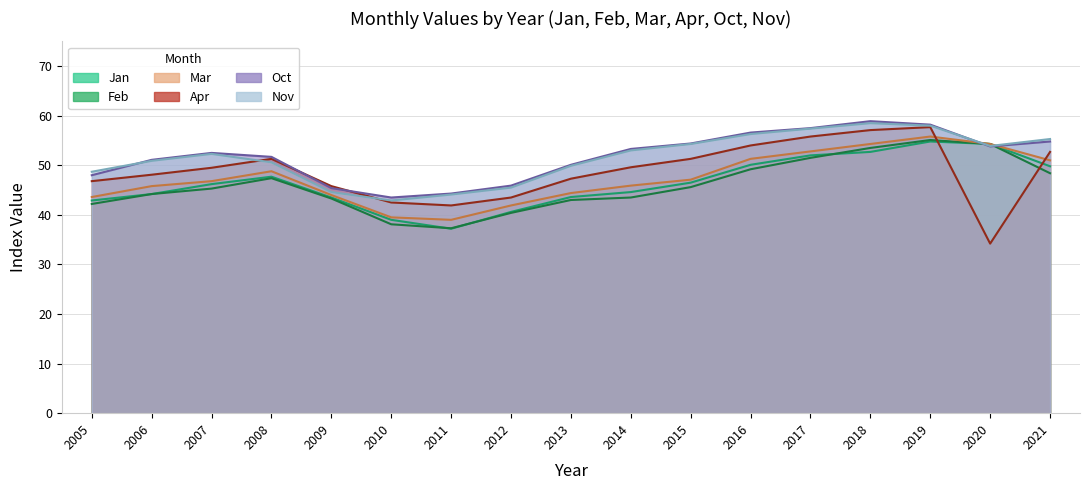

Reading right to left, list all the values displayed in this chart.

Jan: 49.8	54.3	54.8	52.7	52.0	50.1	46.5	44.6	43.6	40.6	37.2	39.0	43.5	47.7	46.2	44.2	42.9
Feb: 48.4	54.3	55.1	53.5	51.5	49.2	45.6	43.5	43.0	40.4	37.3	38.1	43.3	47.4	45.3	44.2	42.2
Mar: 51.0	54.3	55.8	54.3	52.8	51.3	47.1	45.9	44.4	41.9	39.0	39.5	44.0	48.8	46.8	45.8	43.6
Apr: 52.7	34.2	57.7	57.1	55.8	54.0	51.3	49.6	47.3	43.5	41.9	42.5	45.8	51.3	49.5	48.1	46.8
Oct: 54.8	53.8	58.2	58.9	57.5	56.6	54.4	53.3	50.1	45.9	44.3	43.5	45.4	51.7	52.5	51.1	48.0
Nov: 55.3	53.9	58.0	58.5	57.4	56.3	54.3	53.0	49.9	45.5	44.1	42.9	44.6	50.6	52.3	50.9	48.7